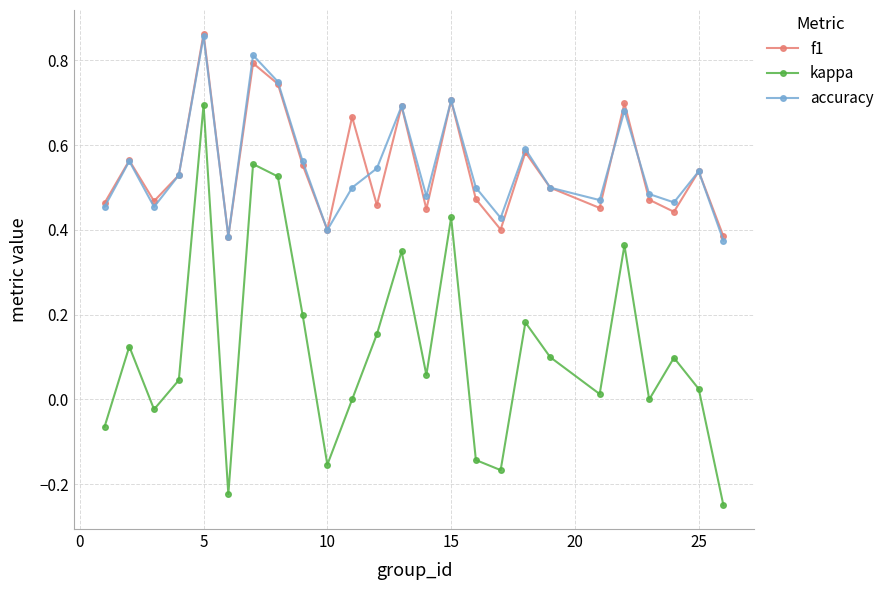

In f1, how many points are lower than both neighbors (excluding endpoints)?

8